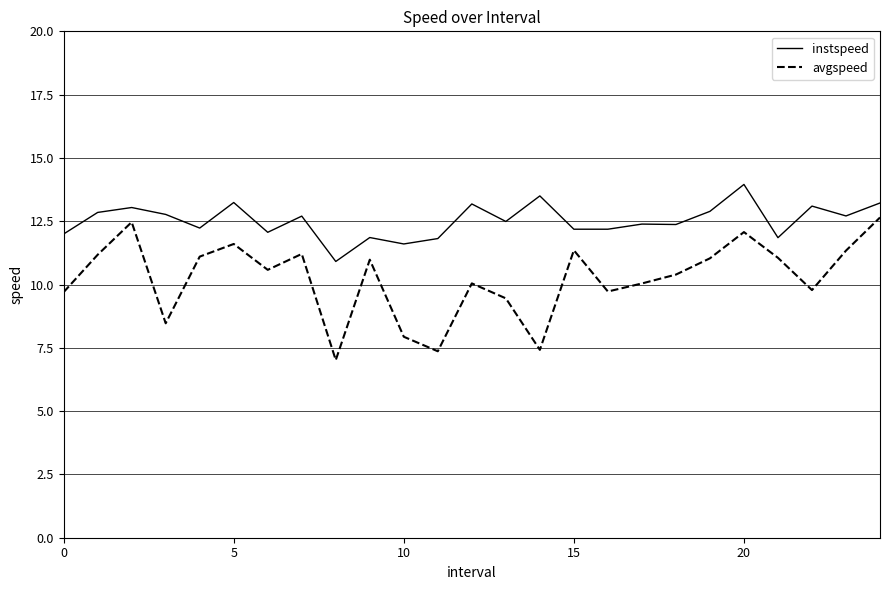

What is the difference between the maximum and minimum values in the instspeed series?

3.0